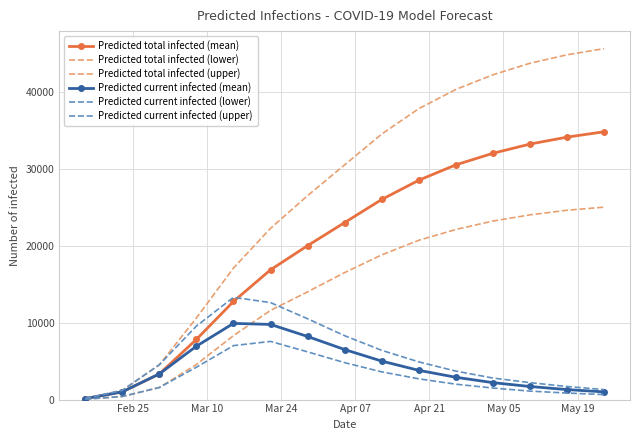

How many lines are shown in the chart?

6